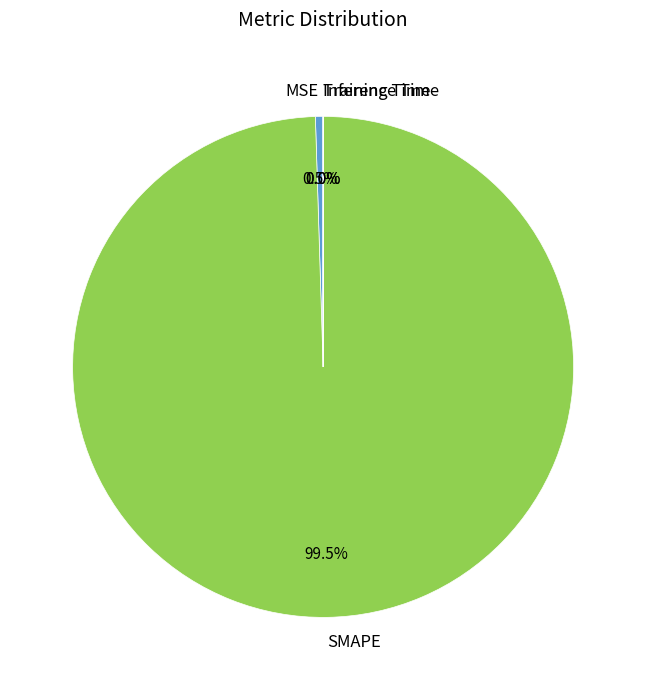

Which category has the biggest portion of the pie?

SMAPE